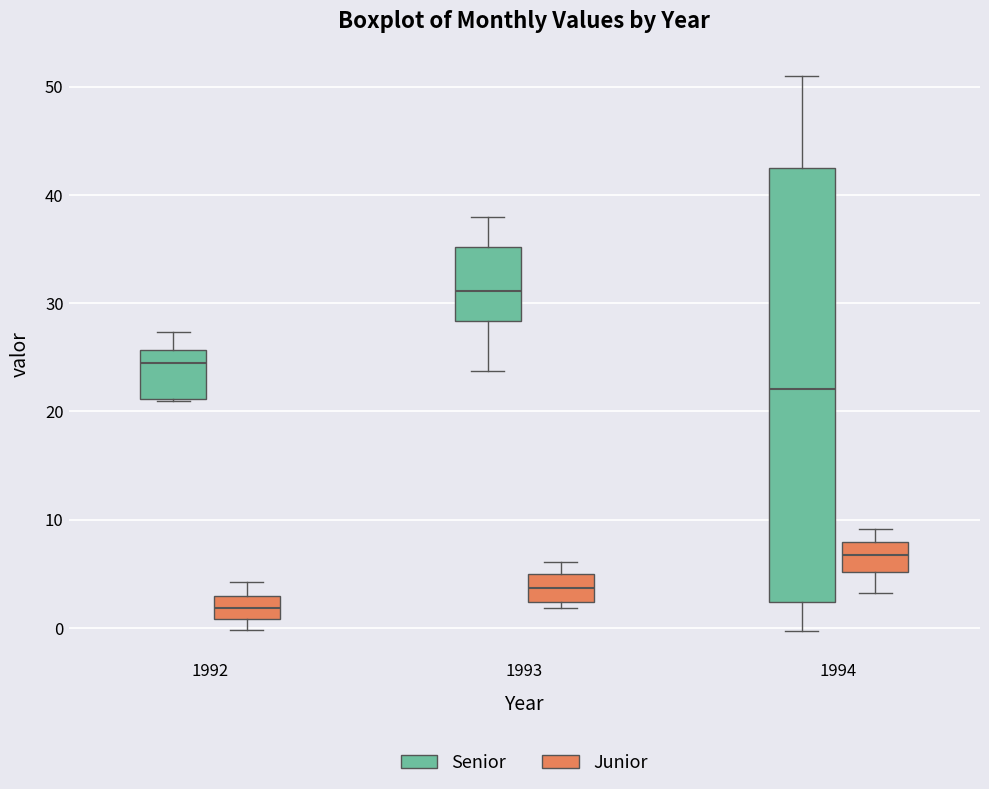

Where is the upper edge of the box for 1993 (Junior) on the y-axis? The values are not printed on the chart, so give them approximately, as read against the axis.

5